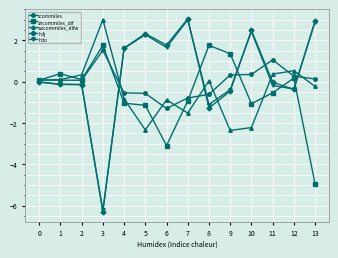

The hdo series shows 4.6 at 13. True or false?

False